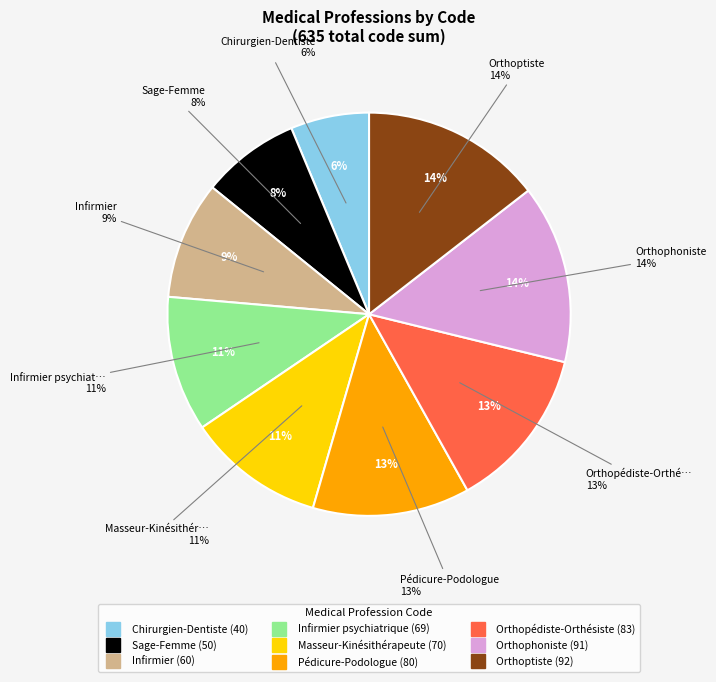

What percentage is NOT represented by Orthopédiste-Orthésiste?

86.9%